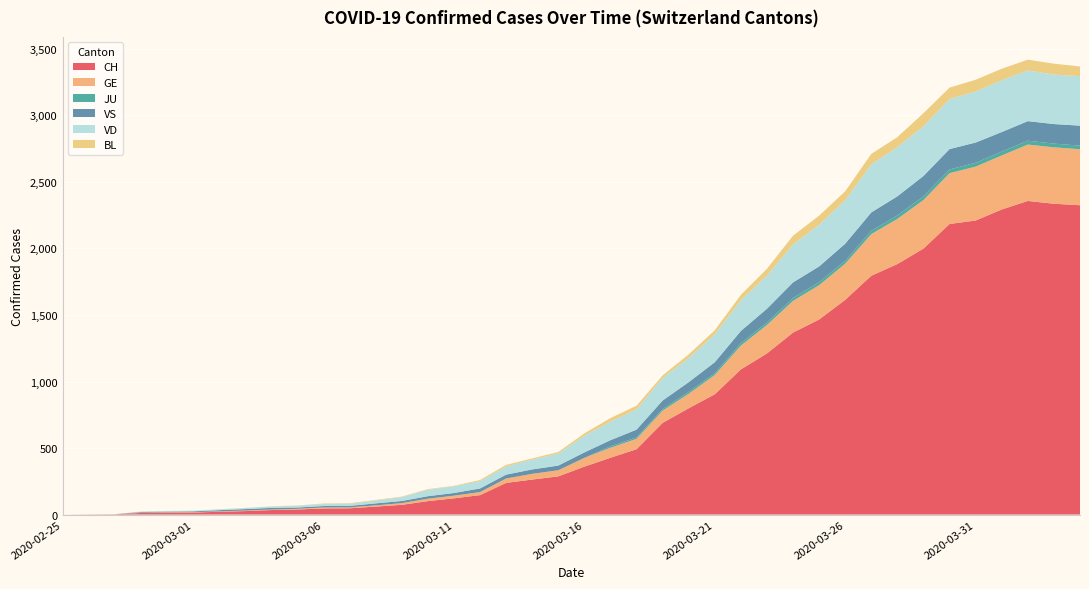

Reading left to right, transcribe all the data shown in this chart.

CH: 2020-02-25=0	2020-02-26=1	2020-02-27=2	2020-02-28=12	2020-02-29=14	2020-03-01=15	2020-03-02=21	2020-03-03=26	2020-03-04=34	2020-03-05=38	2020-03-06=46	2020-03-07=47	2020-03-08=60	2020-03-09=73	2020-03-10=101	2020-03-11=122	2020-03-12=146	2020-03-13=238	2020-03-14=263	2020-03-15=287	2020-03-16=360	2020-03-17=427	2020-03-18=491	2020-03-19=689	2020-03-20=799	2020-03-21=904	2020-03-22=1091	2020-03-23=1211	2020-03-24=1368	2020-03-25=1466	2020-03-26=1614	2020-03-27=1795	2020-03-28=1883	2020-03-29=1999	2020-03-30=2184	2020-03-31=2210	2020-04-01=2293	2020-04-02=2357	2020-04-03=2336	2020-04-04=2325
GE: 2020-02-25=0	2020-02-26=1	2020-02-27=1	2020-02-28=2	2020-02-29=3	2020-03-01=3	2020-03-02=3	2020-03-03=4	2020-03-04=4	2020-03-05=5	2020-03-06=7	2020-03-07=7	2020-03-08=9	2020-03-09=13	2020-03-10=18	2020-03-11=20	2020-03-12=23	2020-03-13=33	2020-03-14=43	2020-03-15=46	2020-03-16=66	2020-03-17=75	2020-03-18=78	2020-03-19=92	2020-03-20=109	2020-03-21=145	2020-03-22=179	2020-03-23=214	2020-03-24=238	2020-03-25=258	2020-03-26=272	2020-03-27=313	2020-03-28=339	2020-03-29=365	2020-03-30=382	2020-03-31=405	2020-04-01=406	2020-04-02=424	2020-04-03=424	2020-04-04=421
JU: 2020-02-25=0	2020-02-26=0	2020-02-27=0	2020-02-28=0	2020-02-29=0	2020-03-01=0	2020-03-02=0	2020-03-03=0	2020-03-04=0	2020-03-05=0	2020-03-06=0	2020-03-07=0	2020-03-08=0	2020-03-09=0	2020-03-10=0	2020-03-11=0	2020-03-12=0	2020-03-13=0	2020-03-14=0	2020-03-15=0	2020-03-16=0	2020-03-17=11	2020-03-18=11	2020-03-19=12	2020-03-20=14	2020-03-21=13	2020-03-22=18	2020-03-23=18	2020-03-24=22	2020-03-25=23	2020-03-26=22	2020-03-27=25	2020-03-28=27	2020-03-29=28	2020-03-30=28	2020-03-31=29	2020-04-01=29	2020-04-02=29	2020-04-03=28	2020-04-04=27
VS: 2020-02-25=0	2020-02-26=0	2020-02-27=0	2020-02-28=5	2020-02-29=5	2020-03-01=6	2020-03-02=9	2020-03-03=11	2020-03-04=12	2020-03-05=10	2020-03-06=11	2020-03-07=11	2020-03-08=15	2020-03-09=16	2020-03-10=19	2020-03-11=20	2020-03-12=27	2020-03-13=29	2020-03-14=33	2020-03-15=35	2020-03-16=41	2020-03-17=46	2020-03-18=58	2020-03-19=64	2020-03-20=73	2020-03-21=83	2020-03-22=92	2020-03-23=104	2020-03-24=117	2020-03-25=118	2020-03-26=128	2020-03-27=138	2020-03-28=143	2020-03-29=153	2020-03-30=153	2020-03-31=152	2020-04-01=147	2020-04-02=147	2020-04-03=147	2020-04-04=150
VD: 2020-02-25=0	2020-02-26=0	2020-02-27=0	2020-02-28=4	2020-02-29=4	2020-03-01=4	2020-03-02=6	2020-03-03=8	2020-03-04=11	2020-03-05=14	2020-03-06=15	2020-03-07=16	2020-03-08=22	2020-03-09=29	2020-03-10=48	2020-03-11=51	2020-03-12=55	2020-03-13=61	2020-03-14=75	2020-03-15=90	2020-03-16=126	2020-03-17=140	2020-03-18=153	2020-03-19=170	2020-03-20=182	2020-03-21=210	2020-03-22=231	2020-03-23=249	2020-03-24=285	2020-03-25=314	2020-03-26=326	2020-03-27=361	2020-03-28=370	2020-03-29=373	2020-03-30=376	2020-03-31=384	2020-04-01=390	2020-04-02=381	2020-04-03=372	2020-04-04=372
BL: 2020-02-25=0	2020-02-26=0	2020-02-27=0	2020-02-28=0	2020-02-29=1	2020-03-01=1	2020-03-02=1	2020-03-03=1	2020-03-04=1	2020-03-05=1	2020-03-06=4	2020-03-07=4	2020-03-08=4	2020-03-09=4	2020-03-10=5	2020-03-11=3	2020-03-12=9	2020-03-13=12	2020-03-14=8	2020-03-15=12	2020-03-16=17	2020-03-17=26	2020-03-18=27	2020-03-19=19	2020-03-20=27	2020-03-21=30	2020-03-22=40	2020-03-23=51	2020-03-24=66	2020-03-25=68	2020-03-26=68	2020-03-27=79	2020-03-28=75	2020-03-29=99	2020-03-30=86	2020-03-31=88	2020-04-01=86	2020-04-02=81	2020-04-03=82	2020-04-04=73